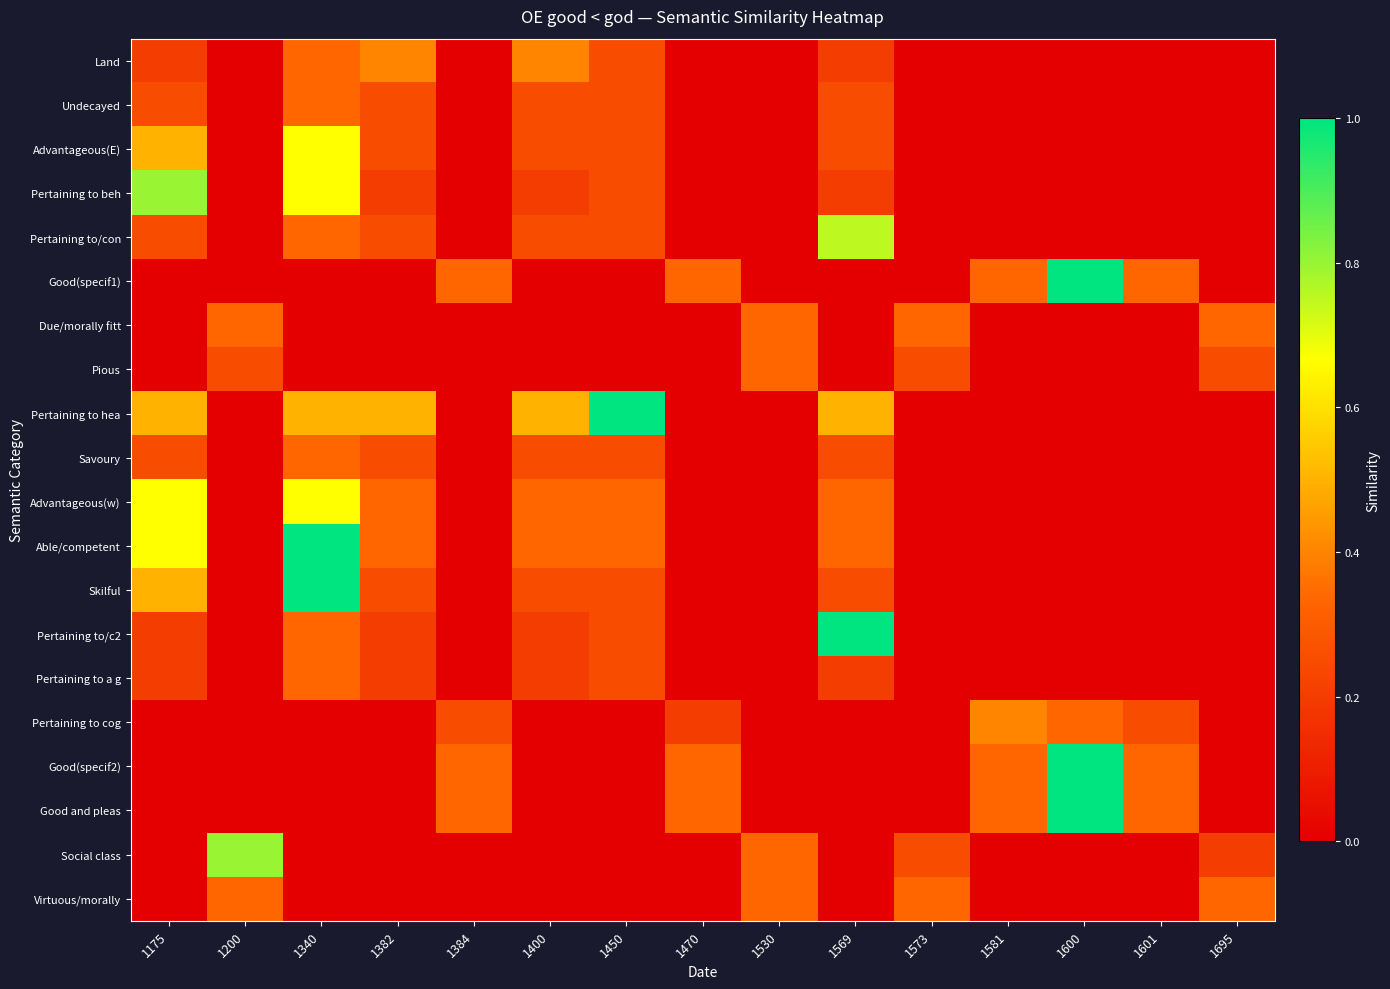

At 1601, list the series in order from largest to smallest.

Good(specif1), Good(specif2), Good and pleas, Pertaining to cog, Land, Undecayed, Advantageous(E), Pertaining to beh, Pertaining to/con, Due/morally fitt, Pious, Pertaining to hea, Savoury, Advantageous(w), Able/competent, Skilful, Pertaining to/c2, Pertaining to a g, Social class, Virtuous/morally